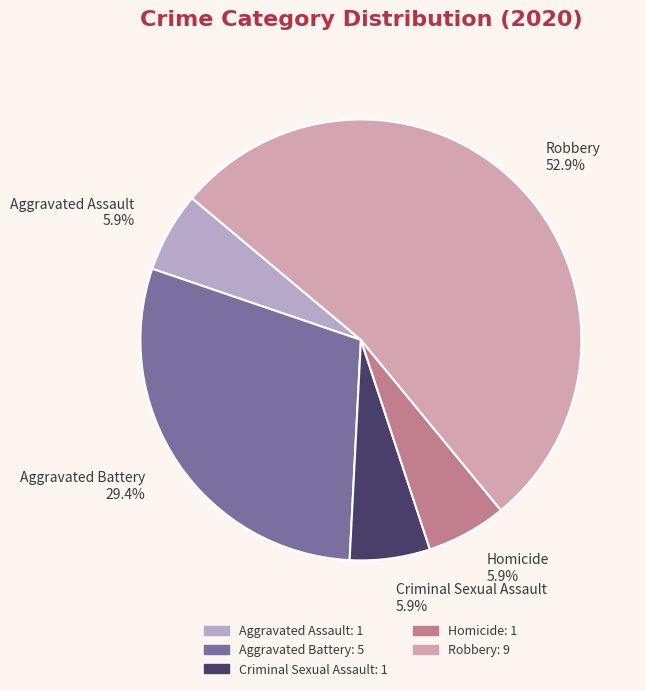

To the nearest percent, what is the difference between the largest and smallest slice percentages?

47%